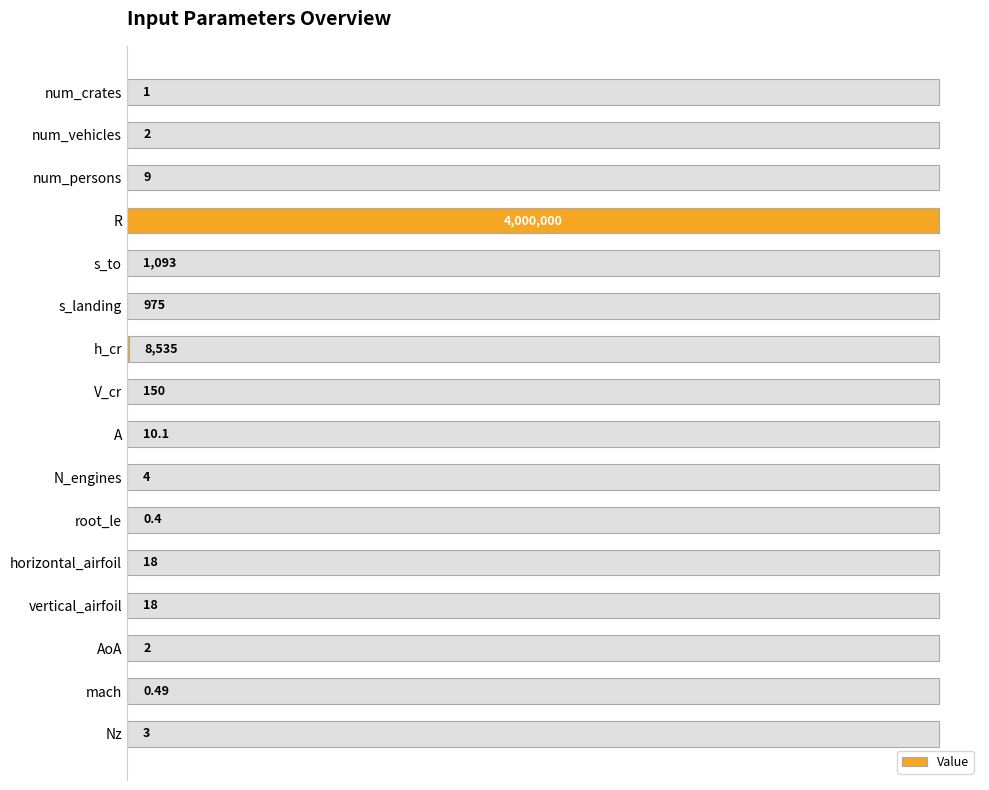

The value at 2 is 0.0. True or false?

False